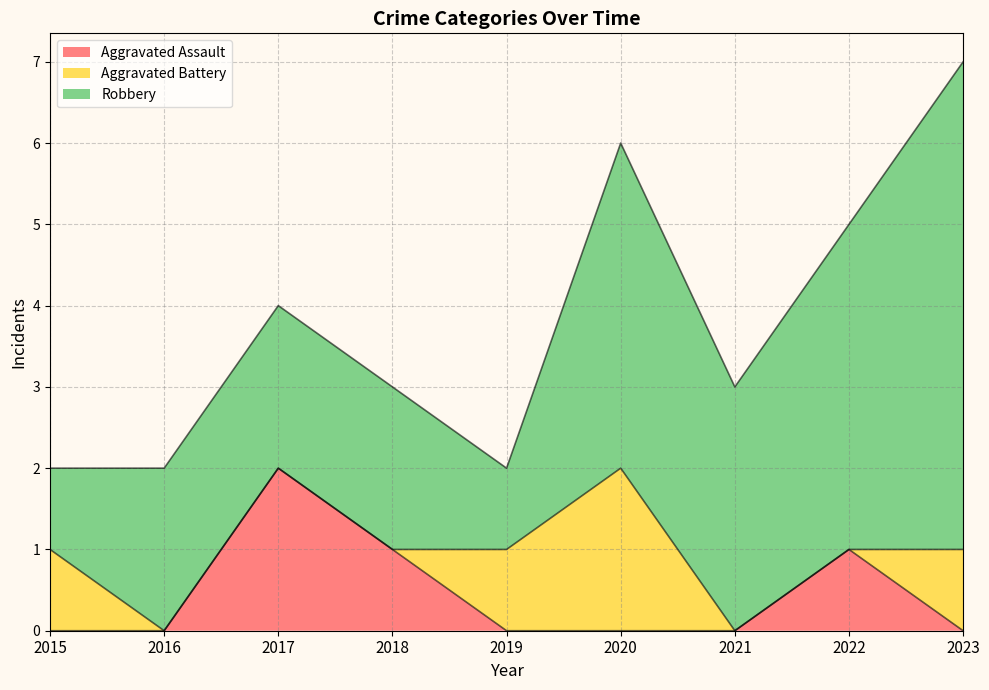

Reading left to right, list all the values displayed in this chart.

Aggravated Assault: 2015=0	2016=0	2017=2	2018=1	2019=0	2020=0	2021=0	2022=1	2023=0
Aggravated Battery: 2015=1	2016=0	2017=0	2018=0	2019=1	2020=2	2021=0	2022=0	2023=1
Robbery: 2015=1	2016=2	2017=2	2018=2	2019=1	2020=4	2021=3	2022=4	2023=6